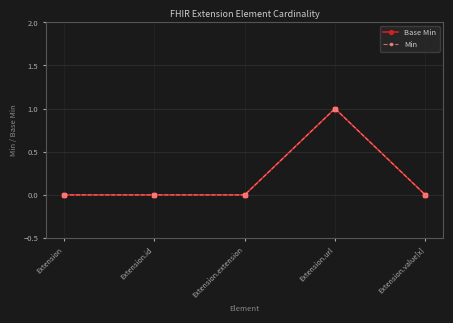

What is the label of the 3rd point from the left?

Extension.extension